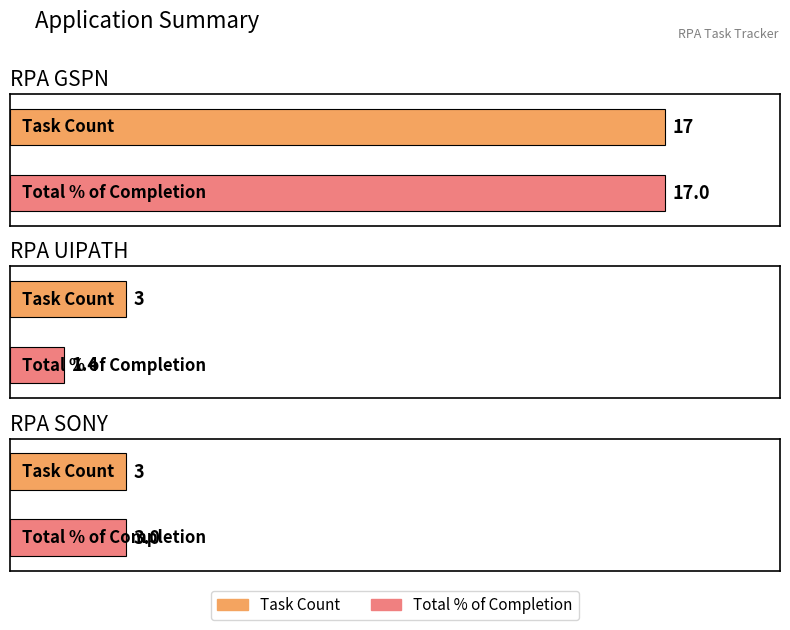

Rank the series by their maximum value, from lowest to highest.

Task Count, Total % of Completion